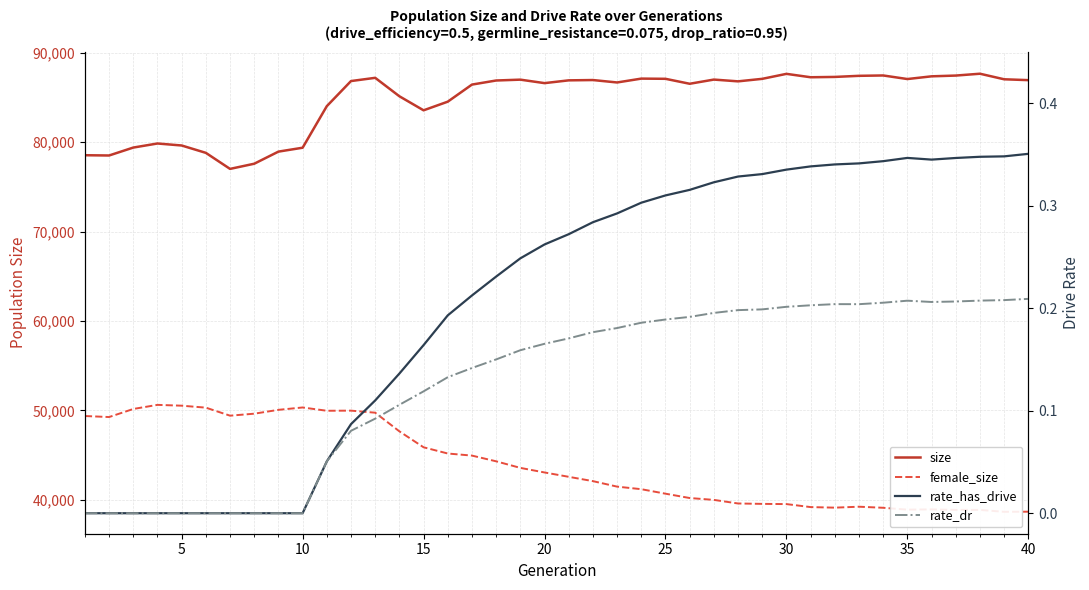

How many interior local valleys does the rate_dr series have?

2